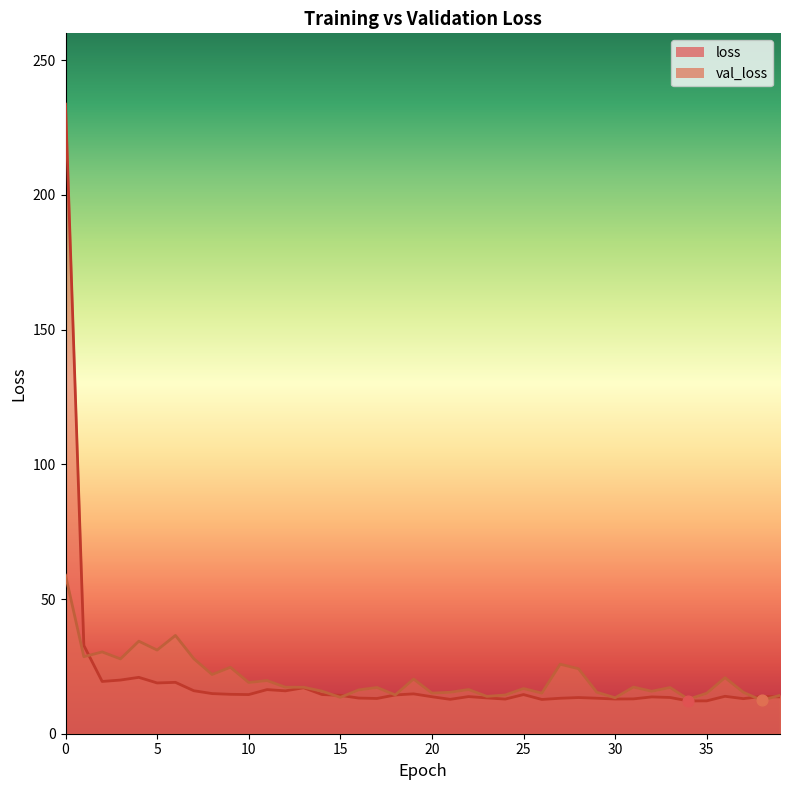

Which series has the largest total across all categories?

loss